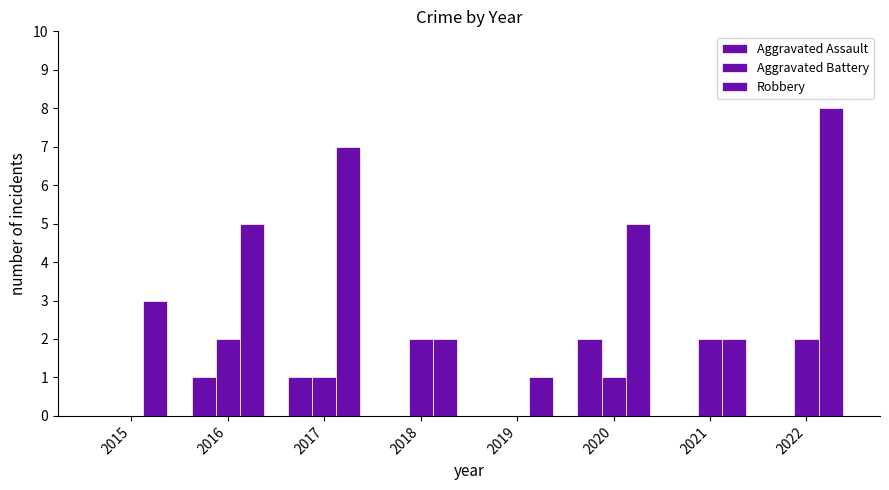

Reading left to right, what are all the values shown in this chart?

Aggravated Assault: 2015=0	2016=1	2017=1	2018=0	2019=0	2020=2	2021=0	2022=0
Aggravated Battery: 2015=0	2016=2	2017=1	2018=2	2019=0	2020=1	2021=2	2022=2
Robbery: 2015=3	2016=5	2017=7	2018=2	2019=1	2020=5	2021=2	2022=8